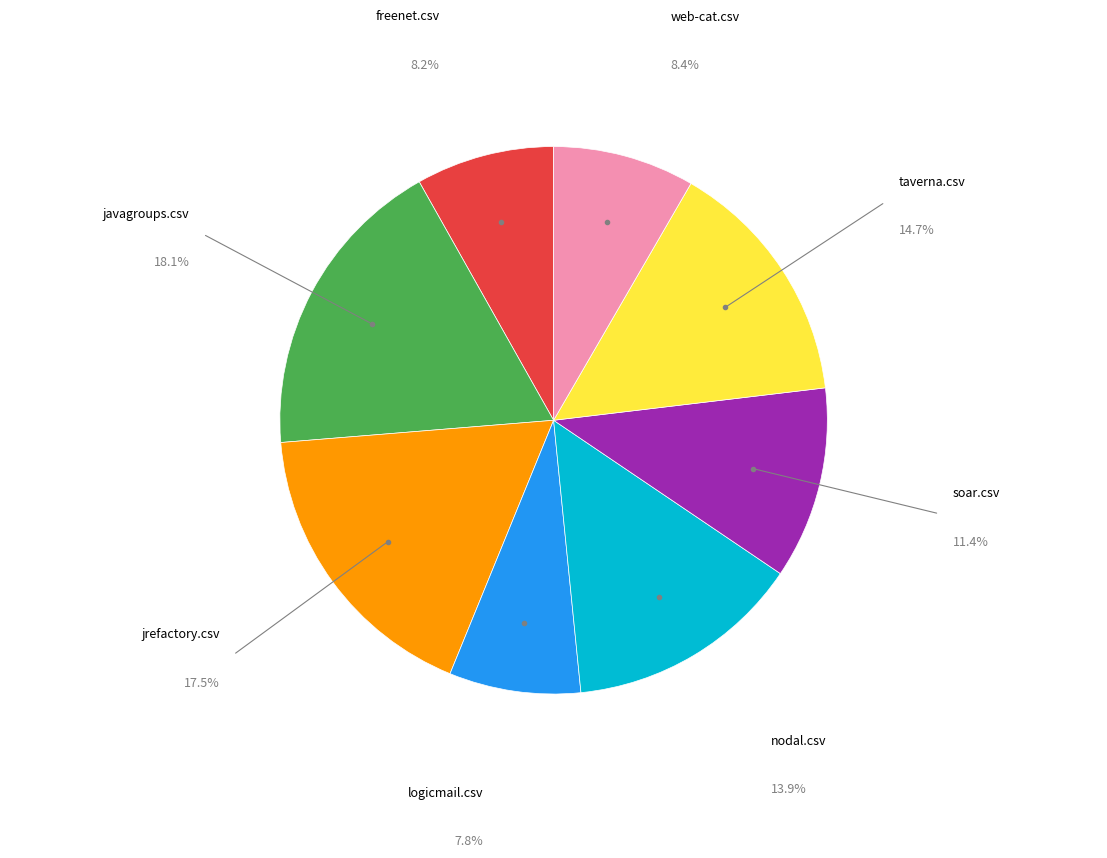

Is there any slice that represents more than half of the pie?

No